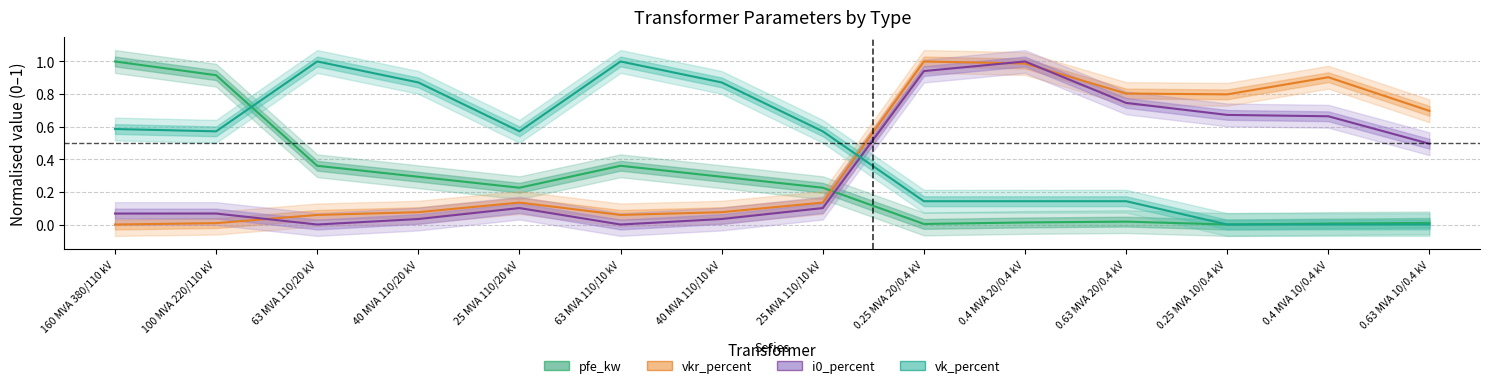

At how many categories does at least one series exceed 0?

14